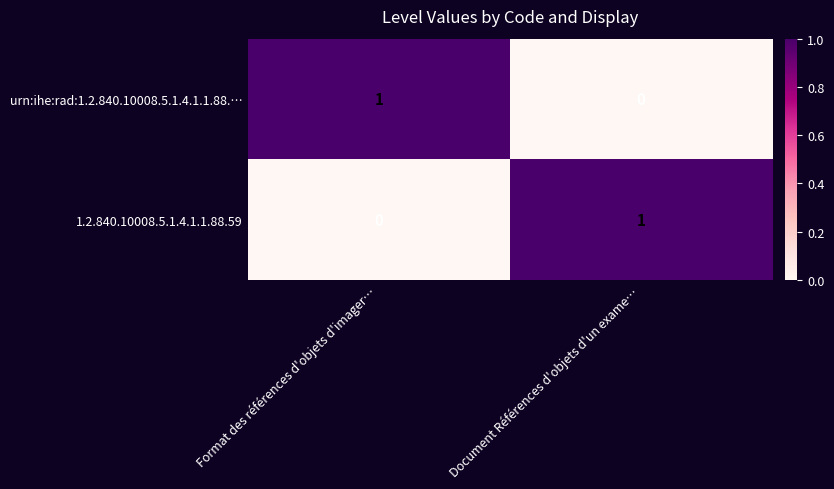

True or false: urn:ihe:rad:1.2.840.10008.5.1.4.1.1.88.… has a value of 2 at Format des références d'objets d'imager….

False